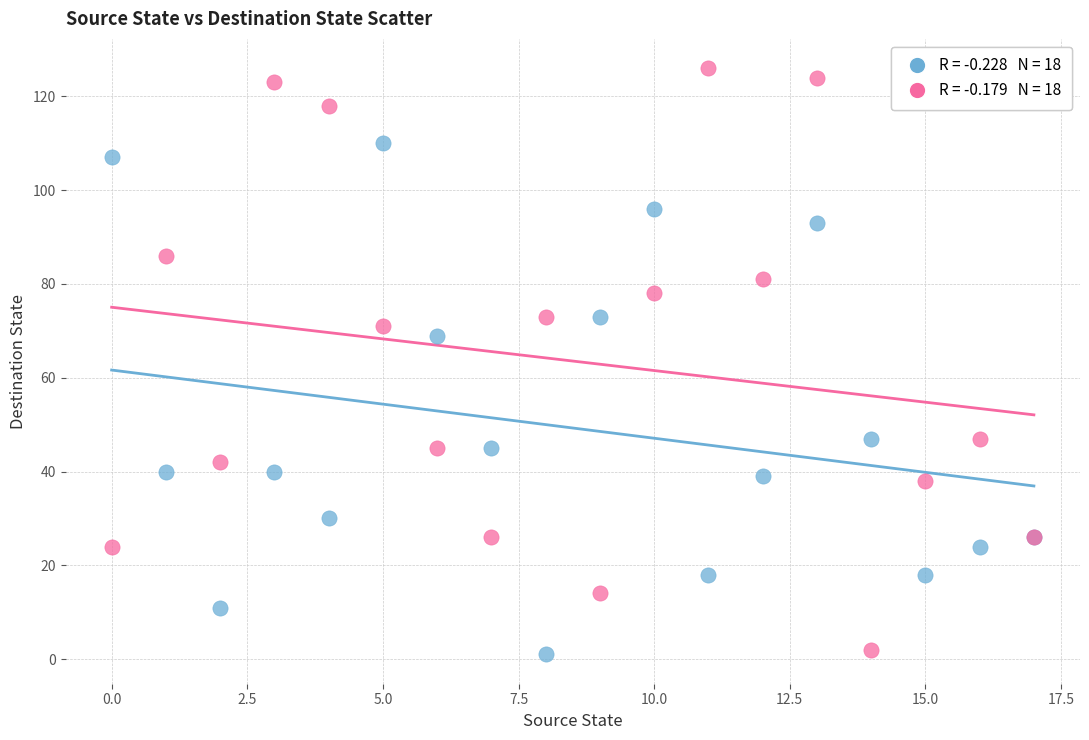

Across all series, what Y value is closest to 63?

69